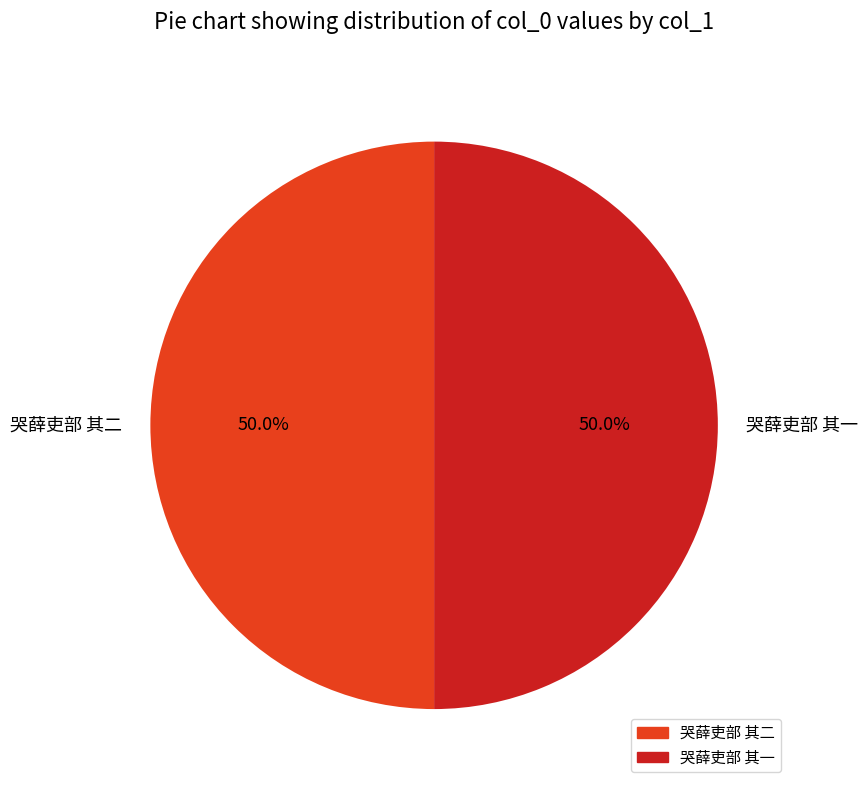

Is the sum of 哭薛吏部 其一 and 哭薛吏部 其二 greater than half?

Yes